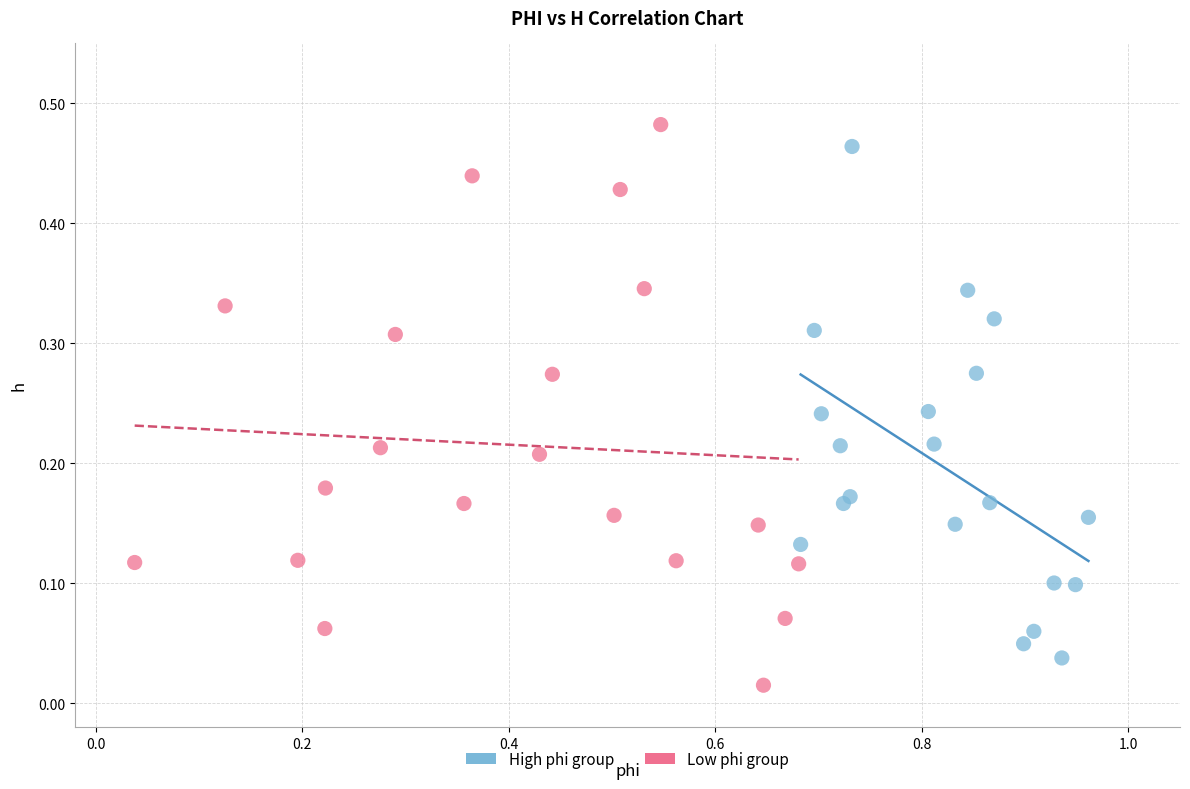

Which series reaches the maximum Y coordinate?

Low phi group